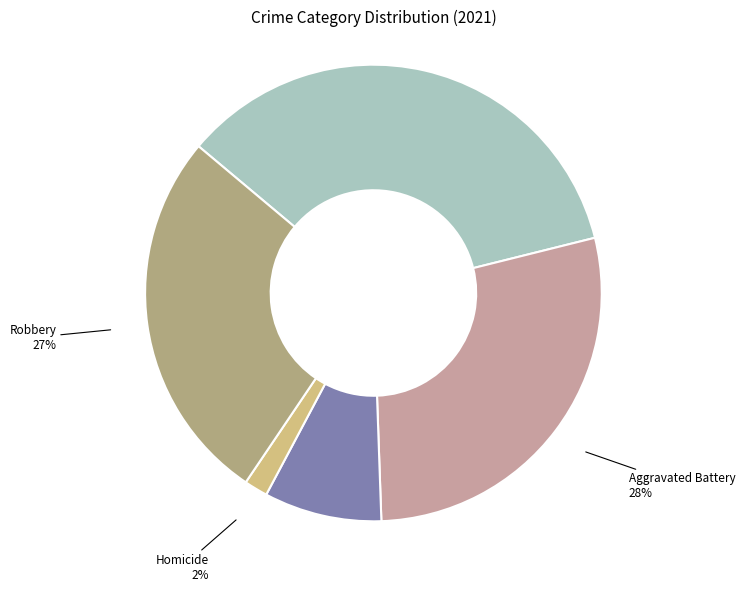

Does any single category account for the majority?

No